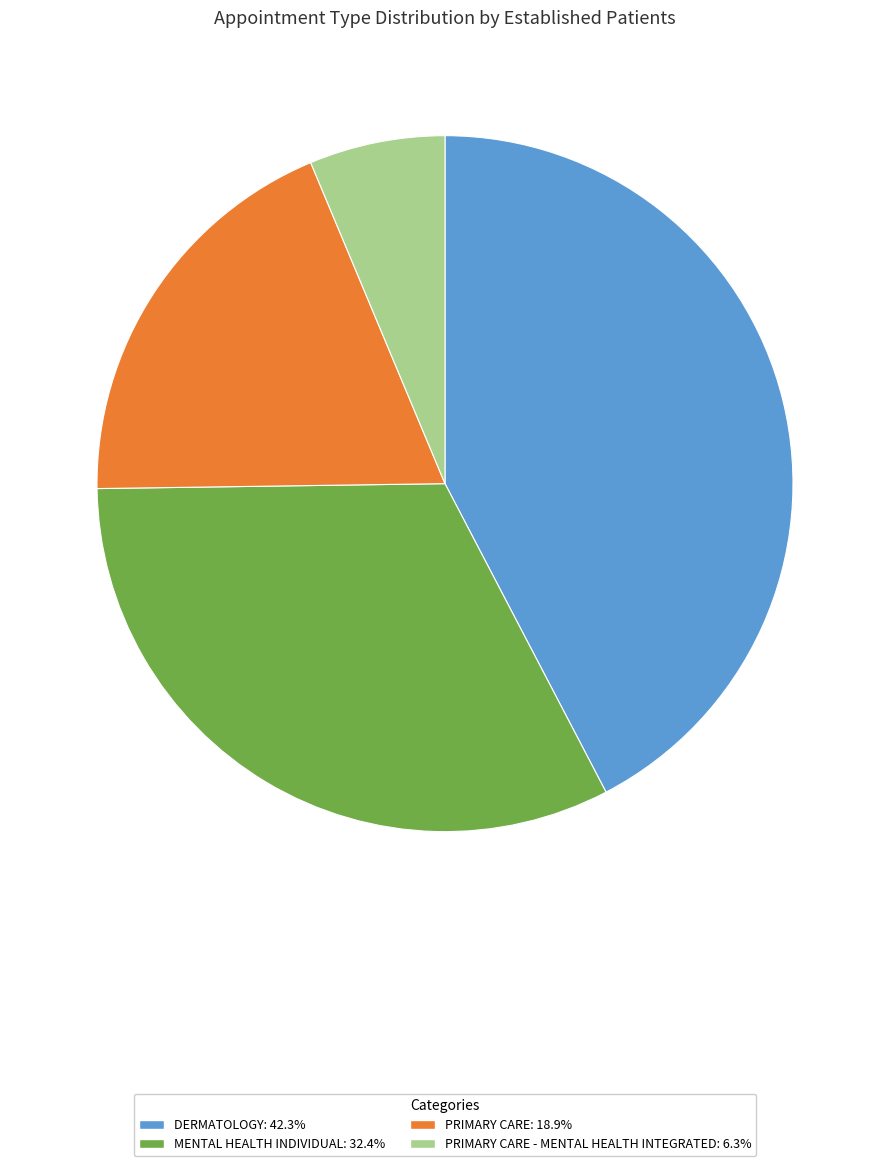

Does any single category account for the majority?

No